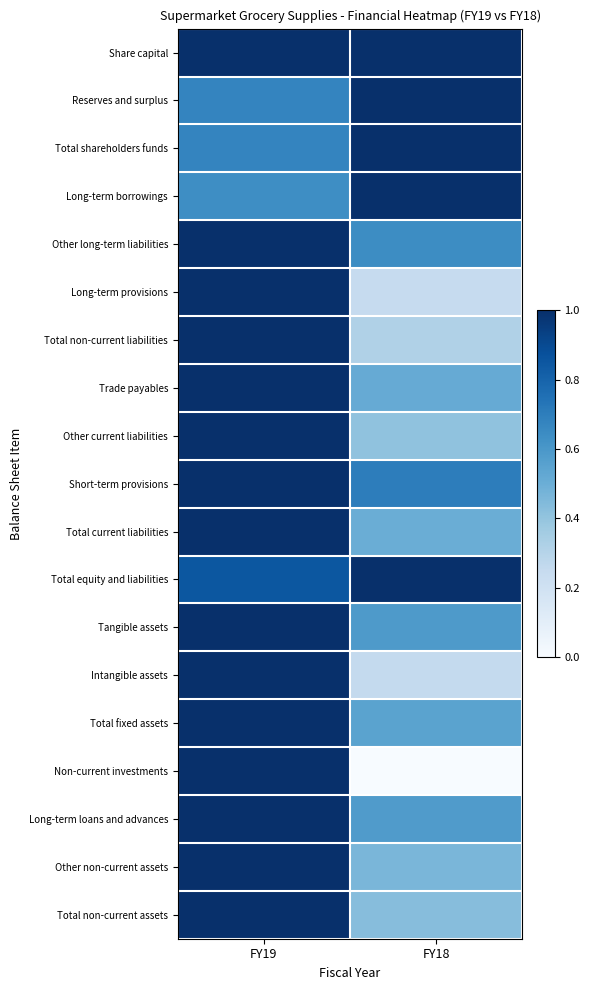

Reading left to right, list all the values displayed in this chart.

Share capital: FY19=1.0	FY18=1.0
Reserves and surplus: FY19=0.7	FY18=1.0
Total shareholders funds: FY19=0.7	FY18=1.0
Long-term borrowings: FY19=0.6	FY18=1.0
Other long-term liabilities: FY19=1.0	FY18=0.6
Long-term provisions: FY19=1.0	FY18=0.2
Total non-current liabilities: FY19=1.0	FY18=0.3
Trade payables: FY19=1.0	FY18=0.5
Other current liabilities: FY19=1.0	FY18=0.4
Short-term provisions: FY19=1.0	FY18=0.7
Total current liabilities: FY19=1.0	FY18=0.5
Total equity and liabilities: FY19=0.8	FY18=1.0
Tangible assets: FY19=1.0	FY18=0.6
Intangible assets: FY19=1.0	FY18=0.3
Total fixed assets: FY19=1.0	FY18=0.6
Non-current investments: FY19=1.0	FY18=0.0
Long-term loans and advances: FY19=1.0	FY18=0.6
Other non-current assets: FY19=1.0	FY18=0.5
Total non-current assets: FY19=1.0	FY18=0.4